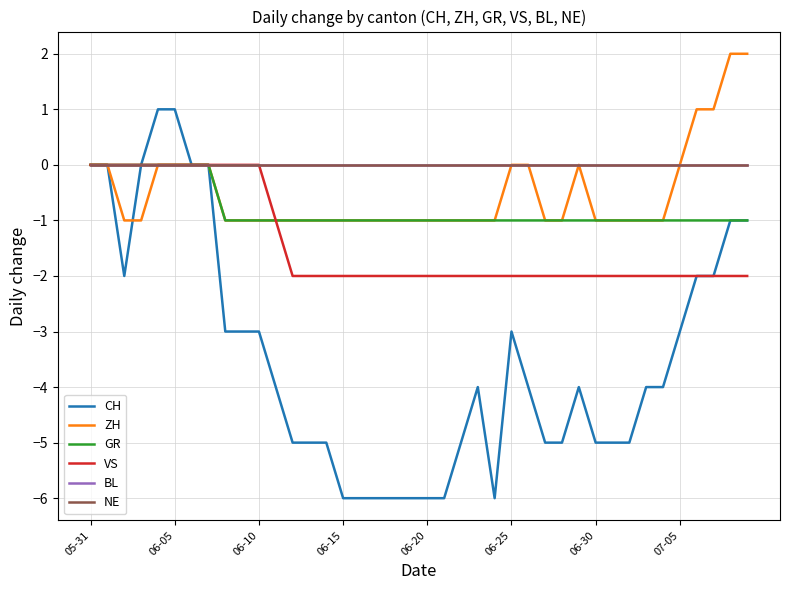

Does the chart have visible grid lines?

Yes